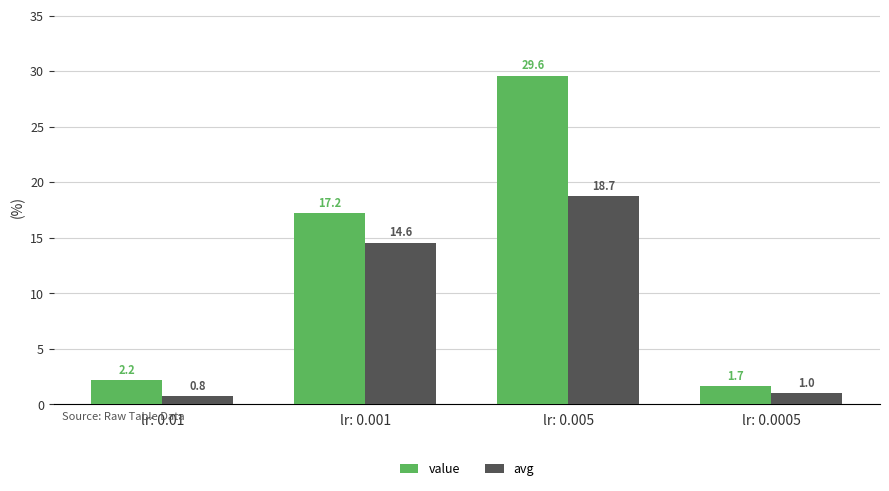

What is the minimum value for value?

1.7